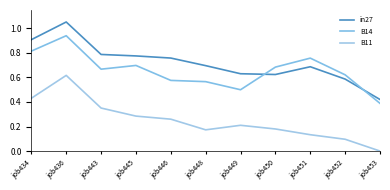

Does the chart display data point markers on the line(s)?

No